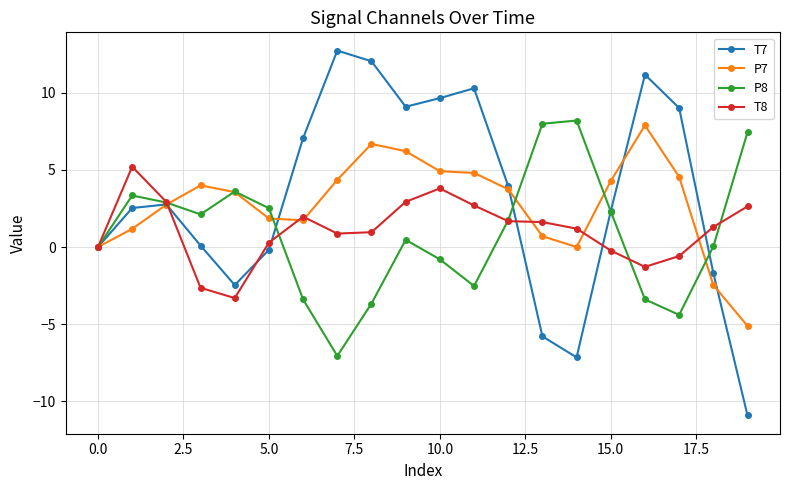

What is the greatest value displayed?

12.7